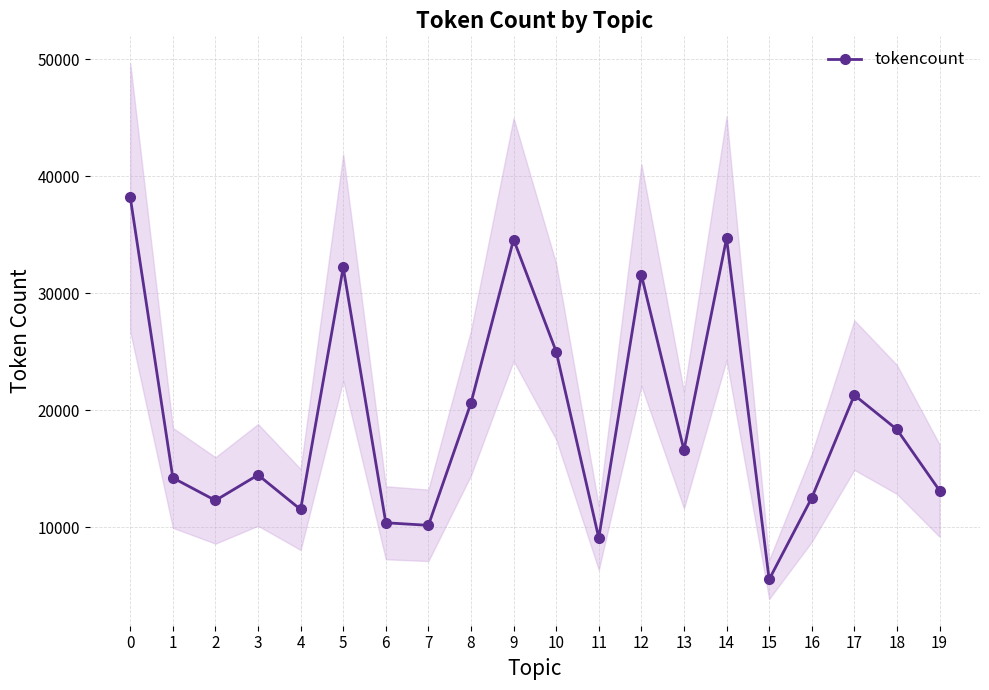

What is the difference between the second highest and second lowest values?

25603